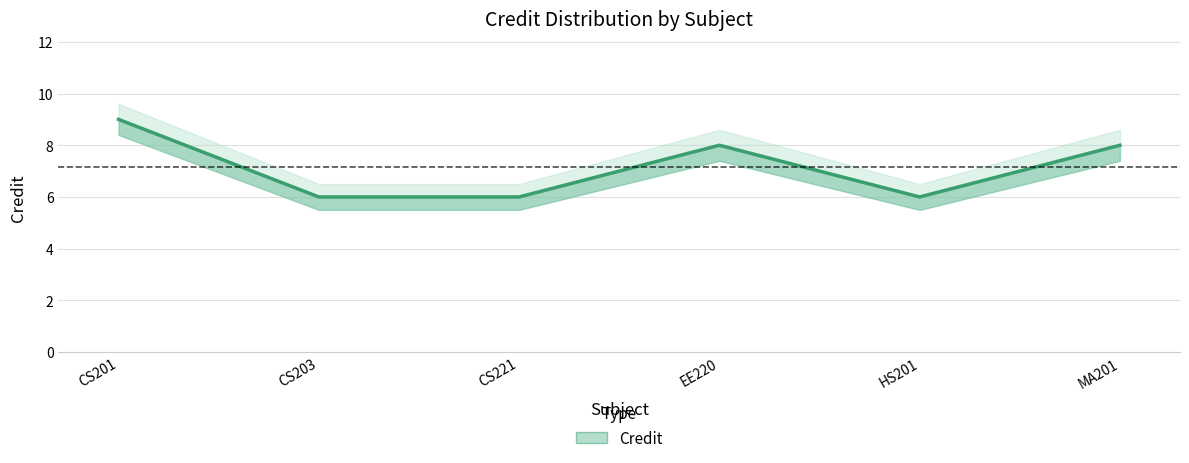

Approximately how many times larger is the value at CS201 compared to MA201?

1.1